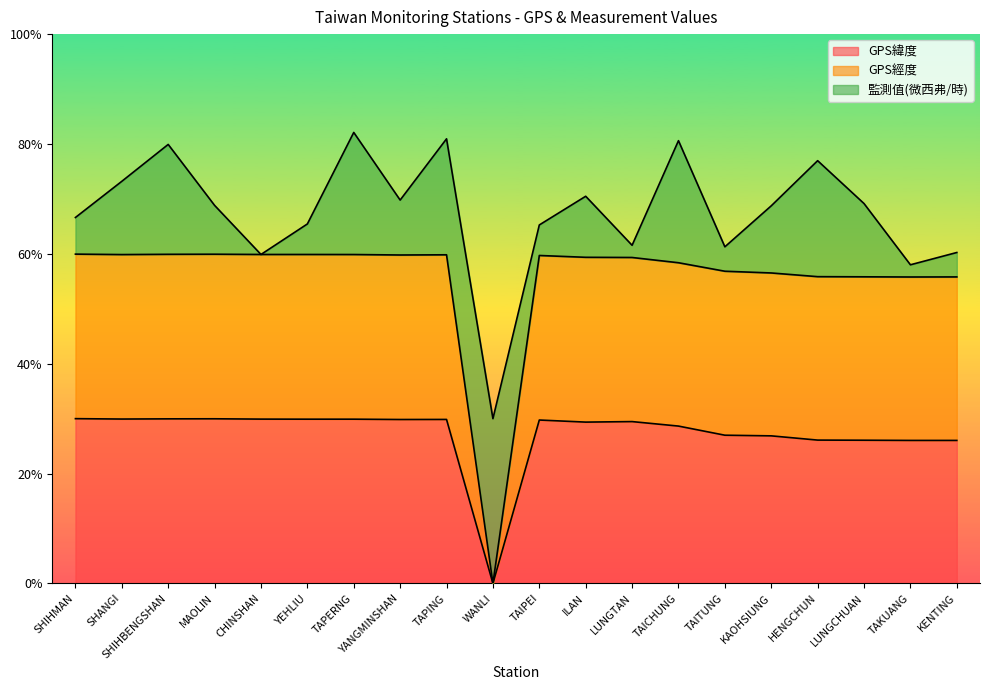

What is the label of the 4th point from the left?

MAOLIN